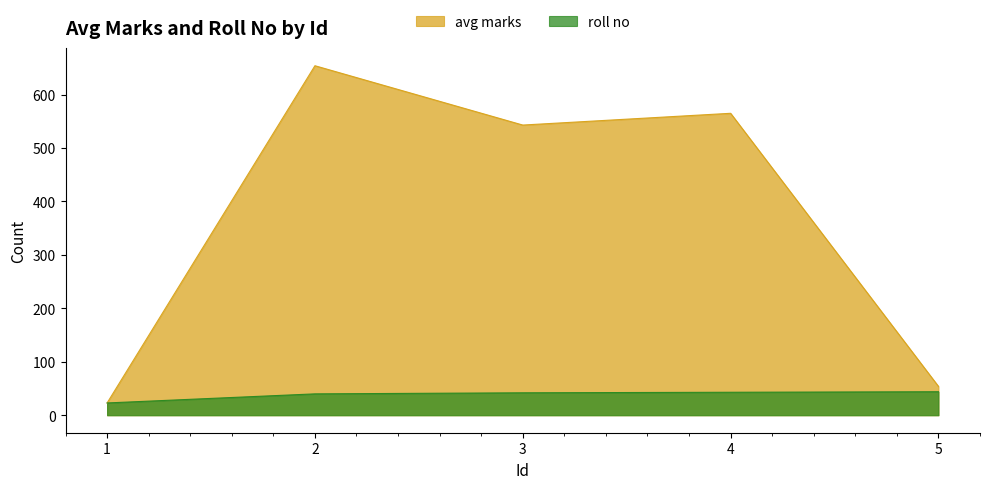

What is the value of the roll no point at the 5th from the left?

44